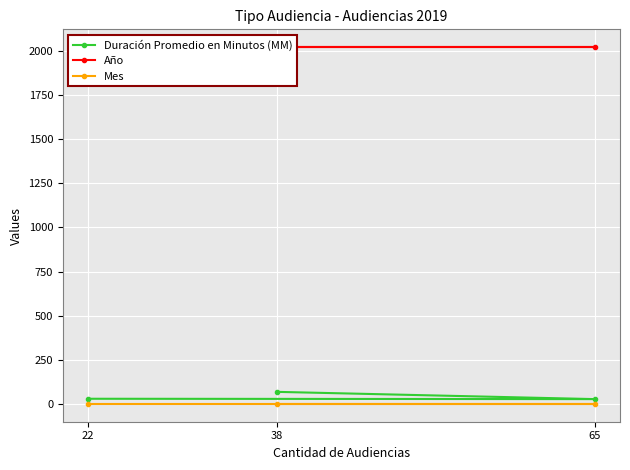

List the labels in order of Mes value, largest first.

38, 65, 22